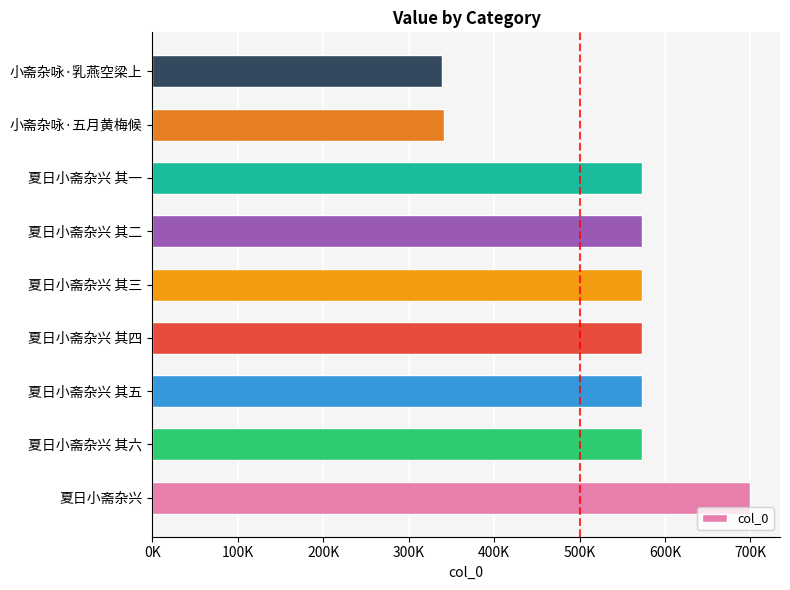

What is the greatest value displayed?

699598